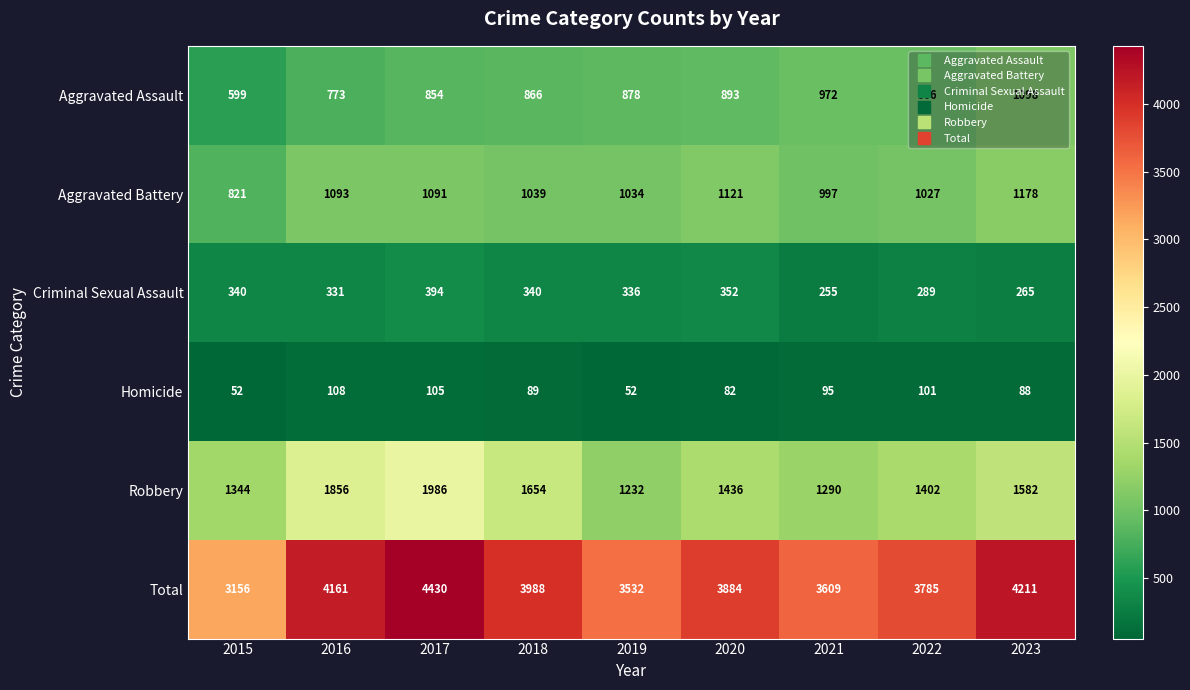

How many data points does each series have?

9